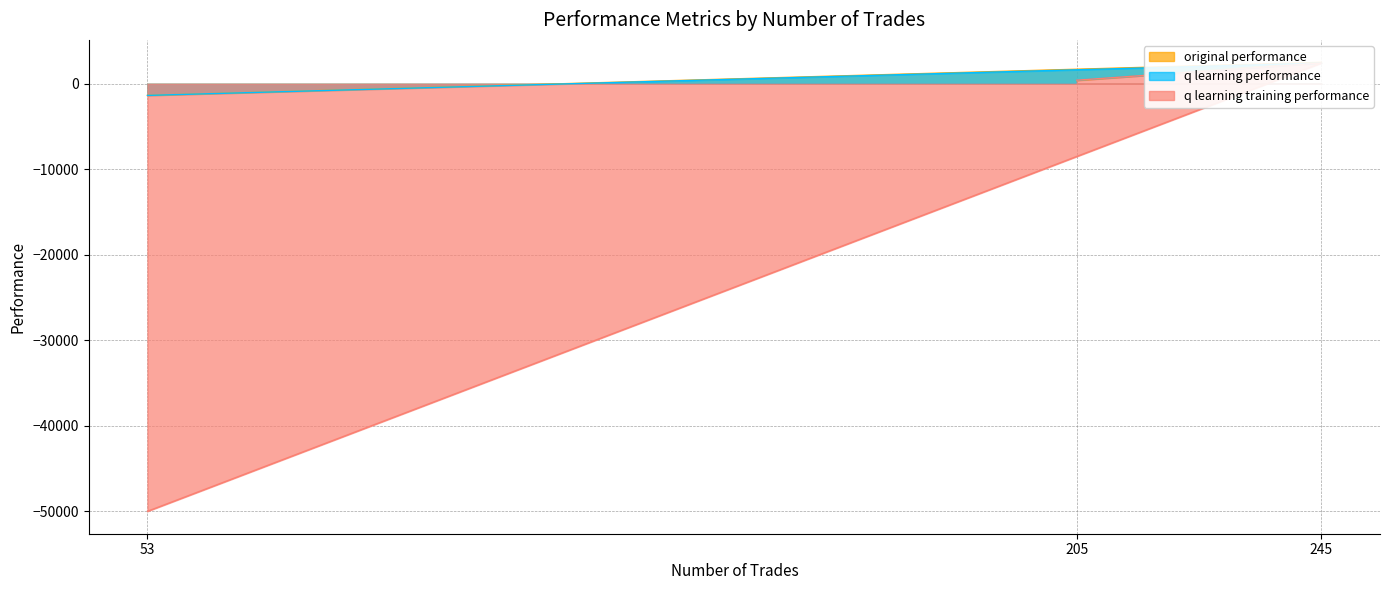

True or false: q learning training performance has a value of -50000.0 at 53.

True